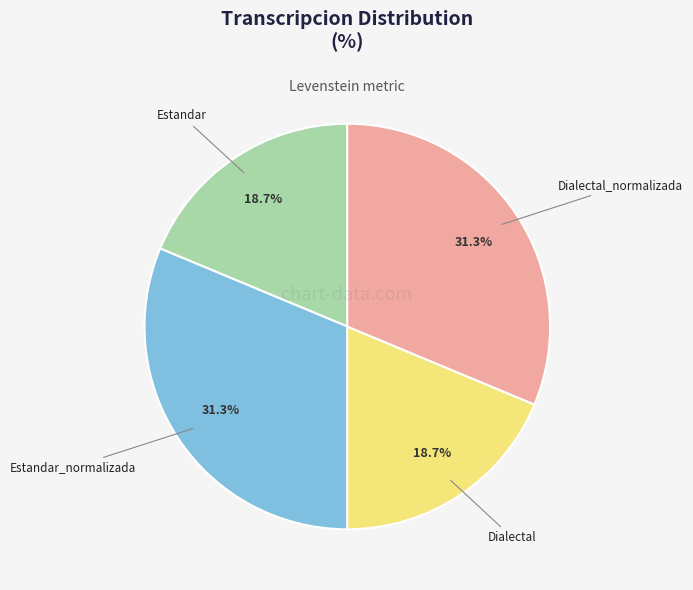

To the nearest percent, what portion does Dialectal_normalizada represent?

31%